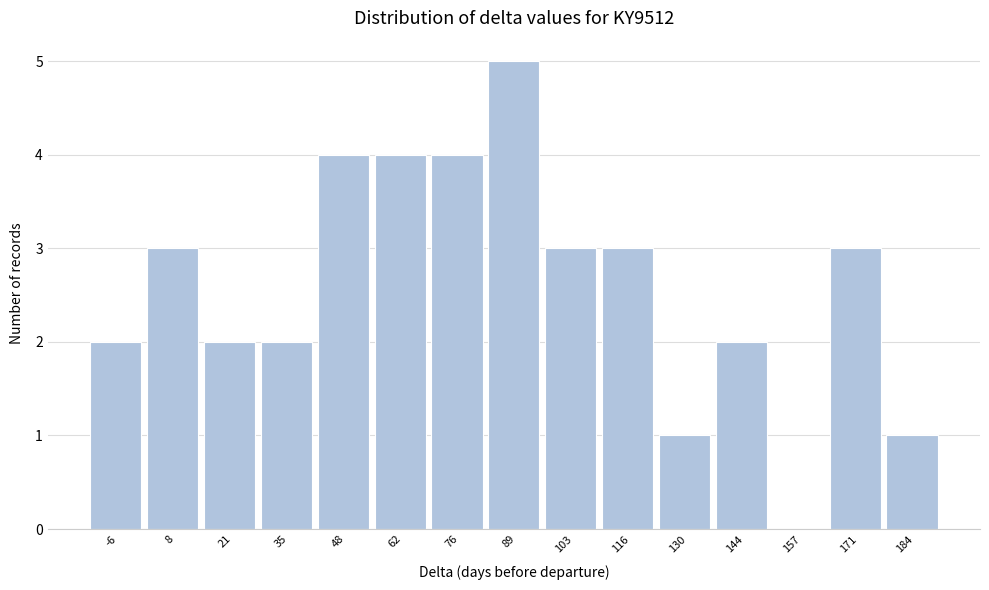

Reading left to right, what are all the values shown in this chart?

-6=2	8=3	21=2	35=2	48=4	62=4	76=4	89=5	103=3	116=3	130=1	144=2	157=0	171=3	184=1